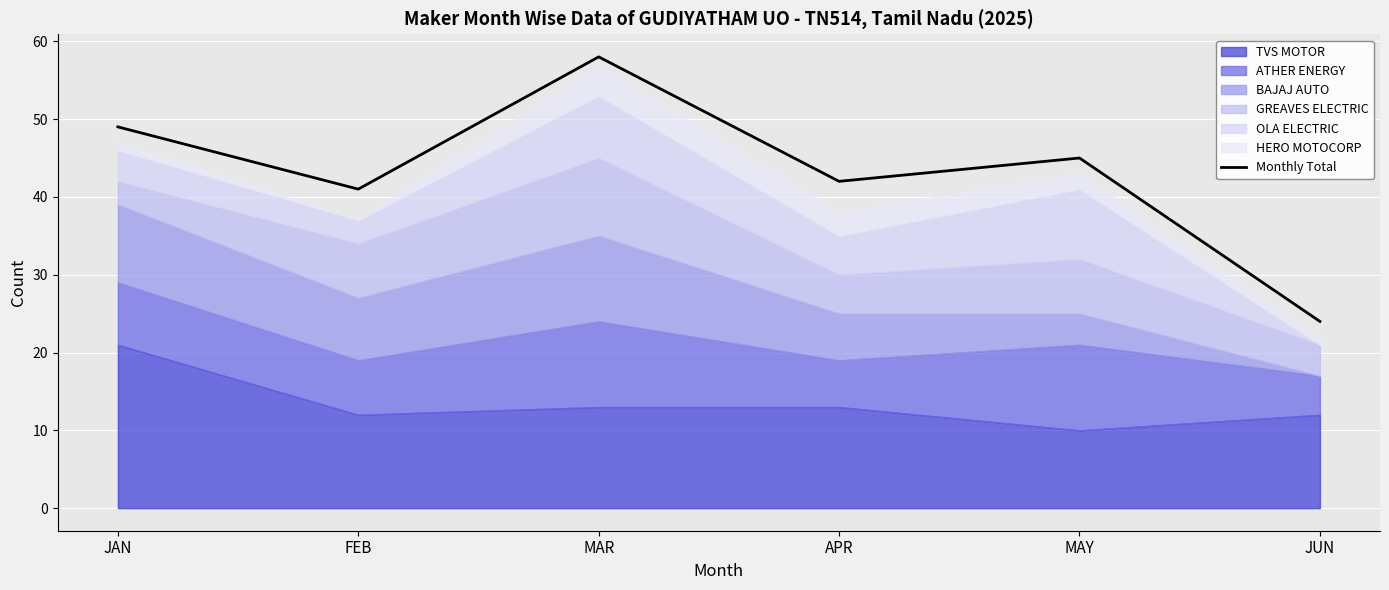

What is the smallest value displayed?

24